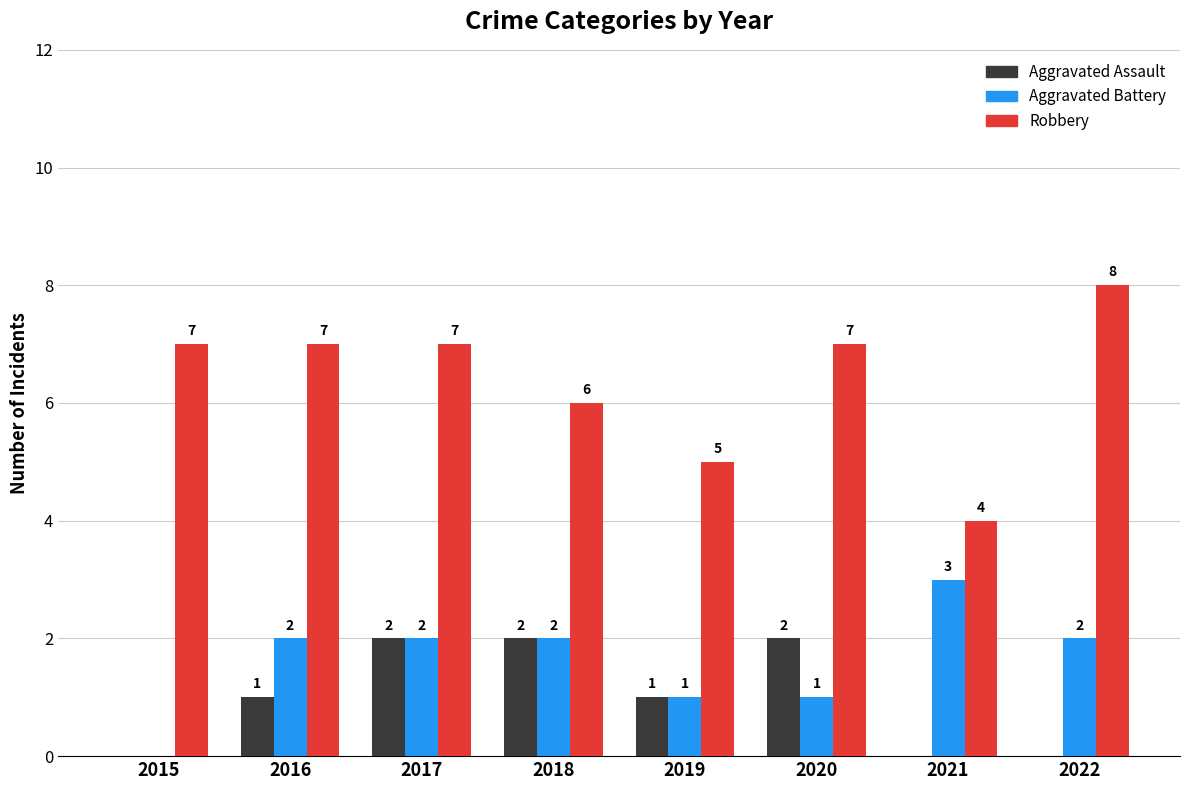

Does the chart contain stacked bars?

No